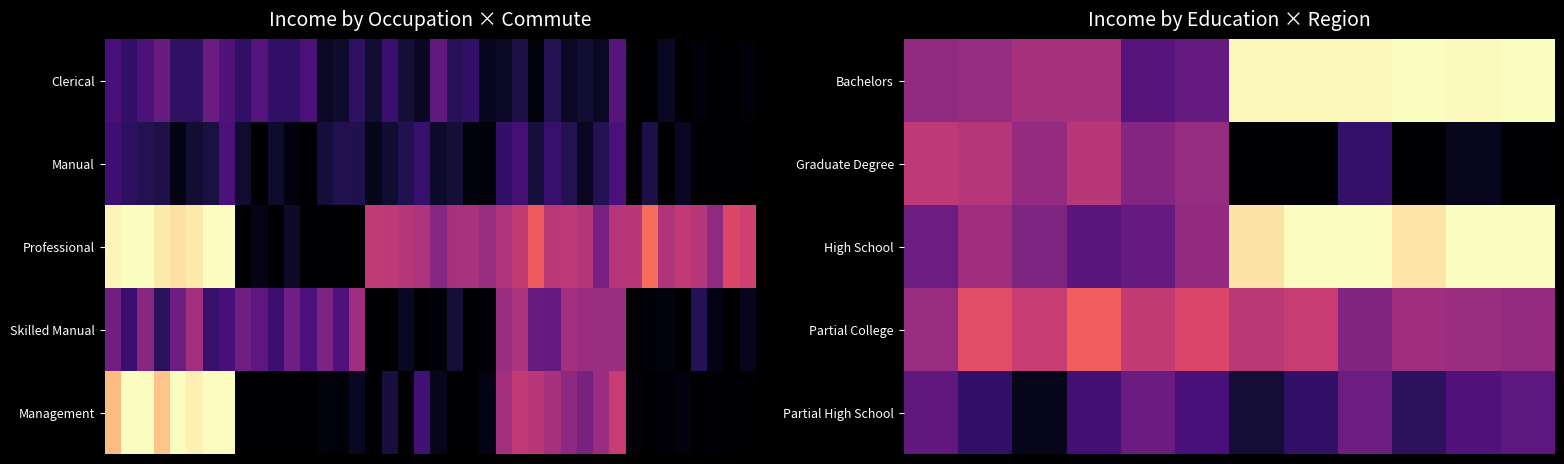

At which category is the sum across all series the highest?

8